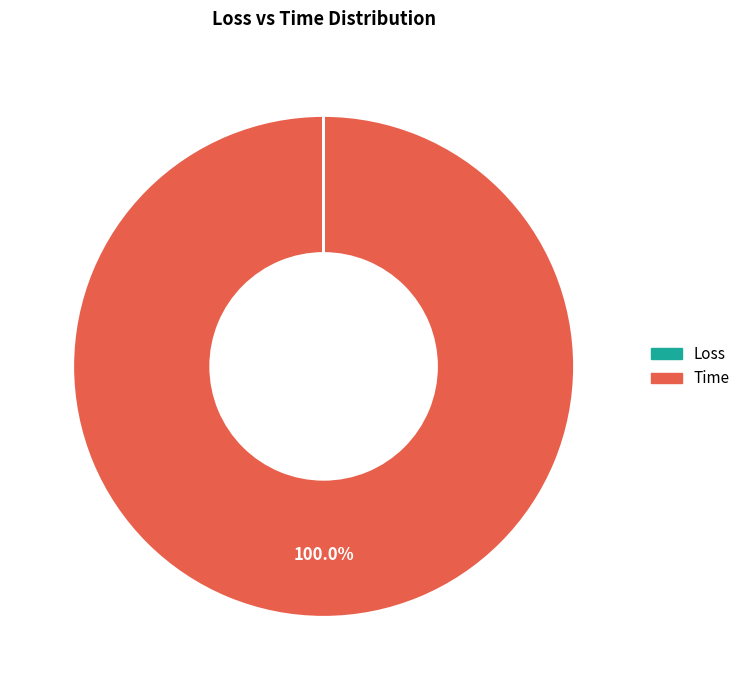

Which slice is the largest?

Time